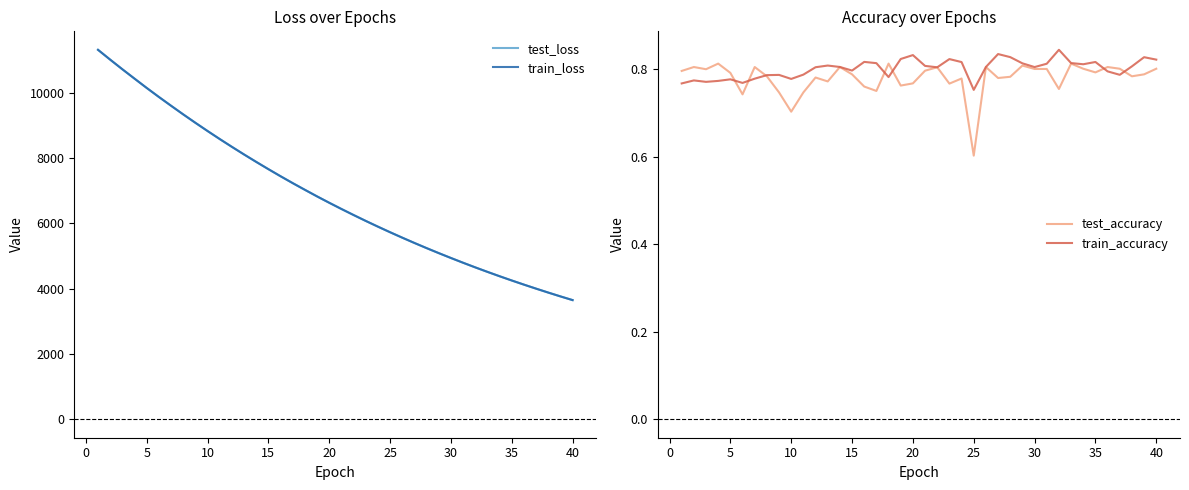

What is the lowest value of the train_loss series?

3646.6